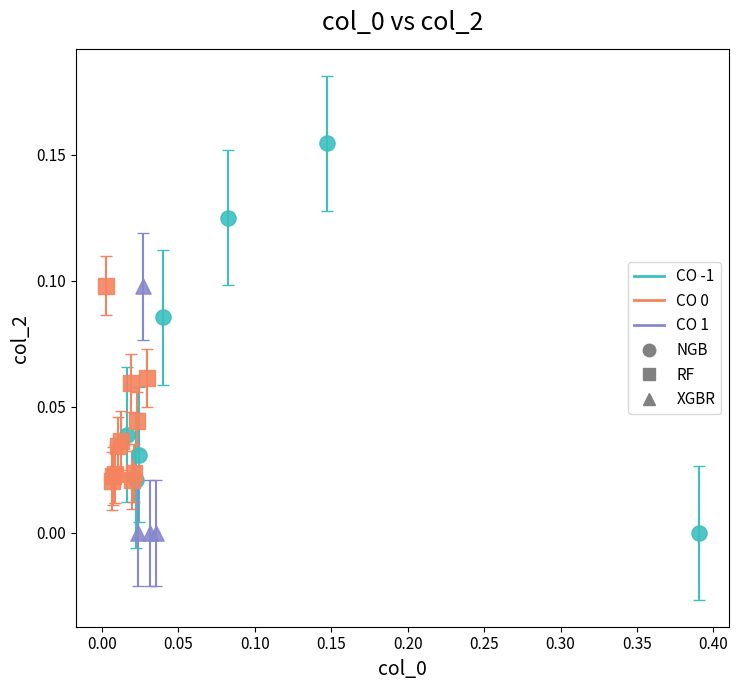

Which series has the widest spread of Y values?

CO -1